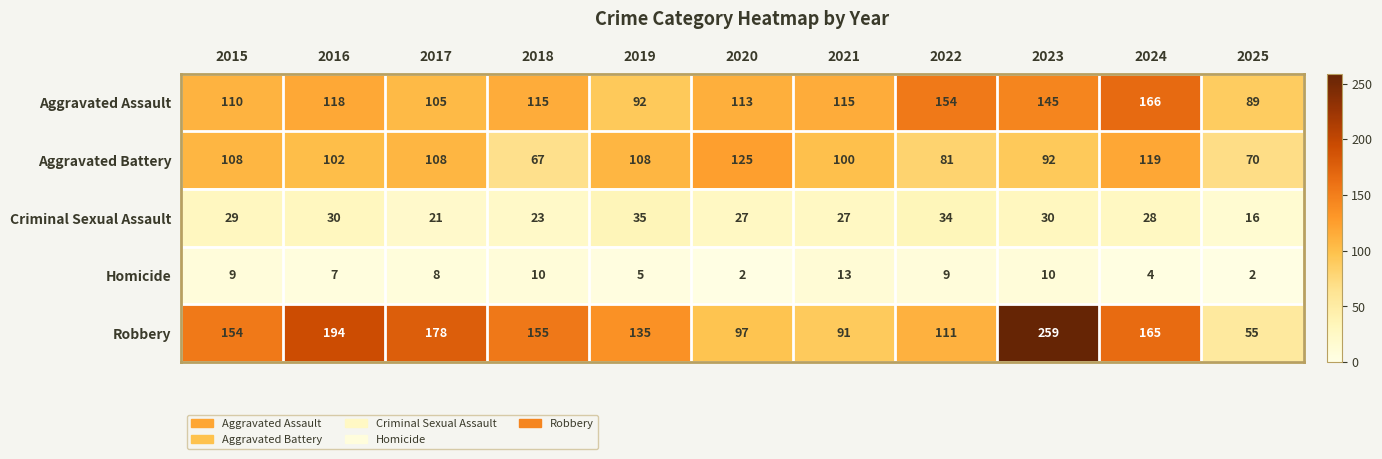

How many data points does each series have?

11